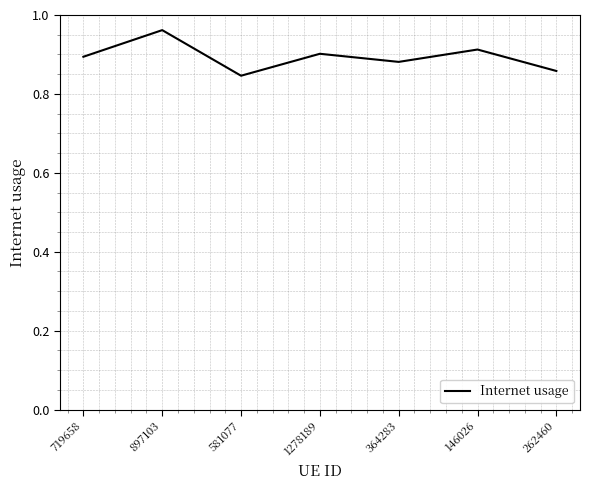

True or false: the data has more than 0 interior local peaks.

True